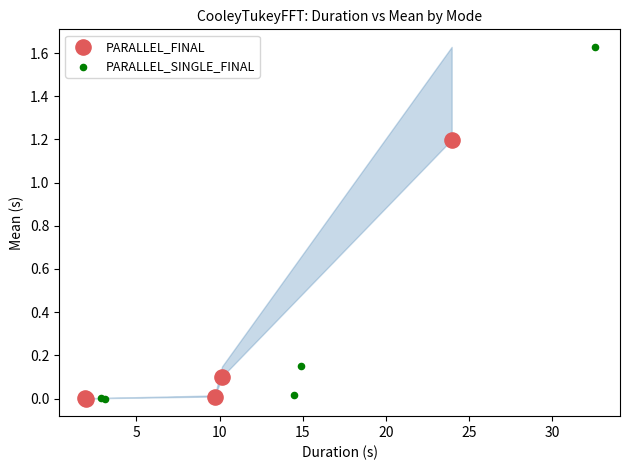

What are all the series names shown in the legend?

PARALLEL_FINAL, PARALLEL_SINGLE_FINAL